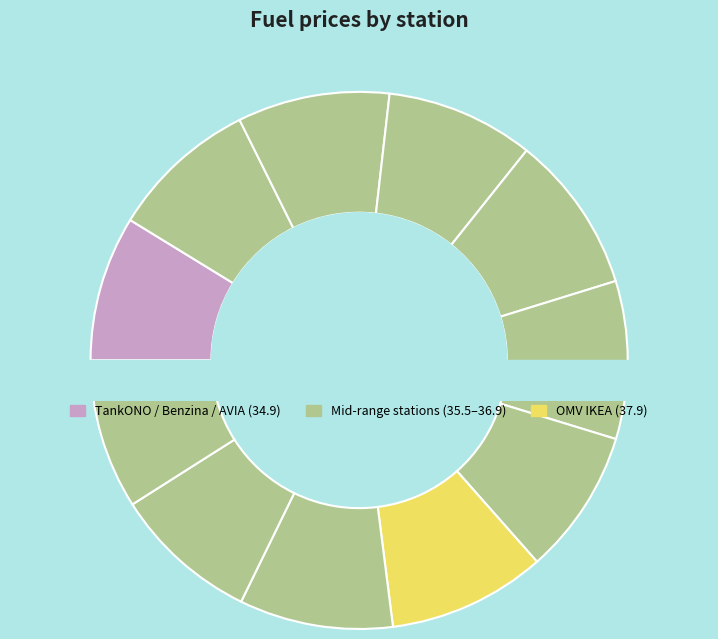

To the nearest percent, what is the combined percentage of Shell Olomoucká and TankONO?

18%